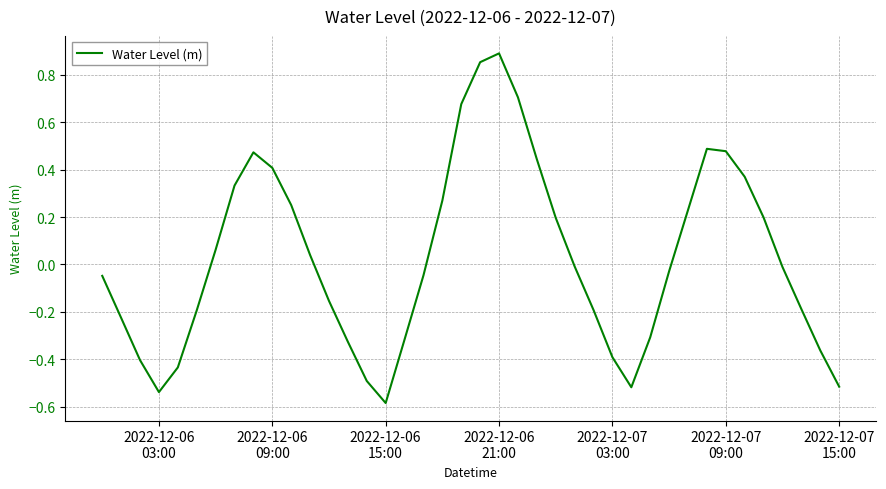

How many positive values are there?

18